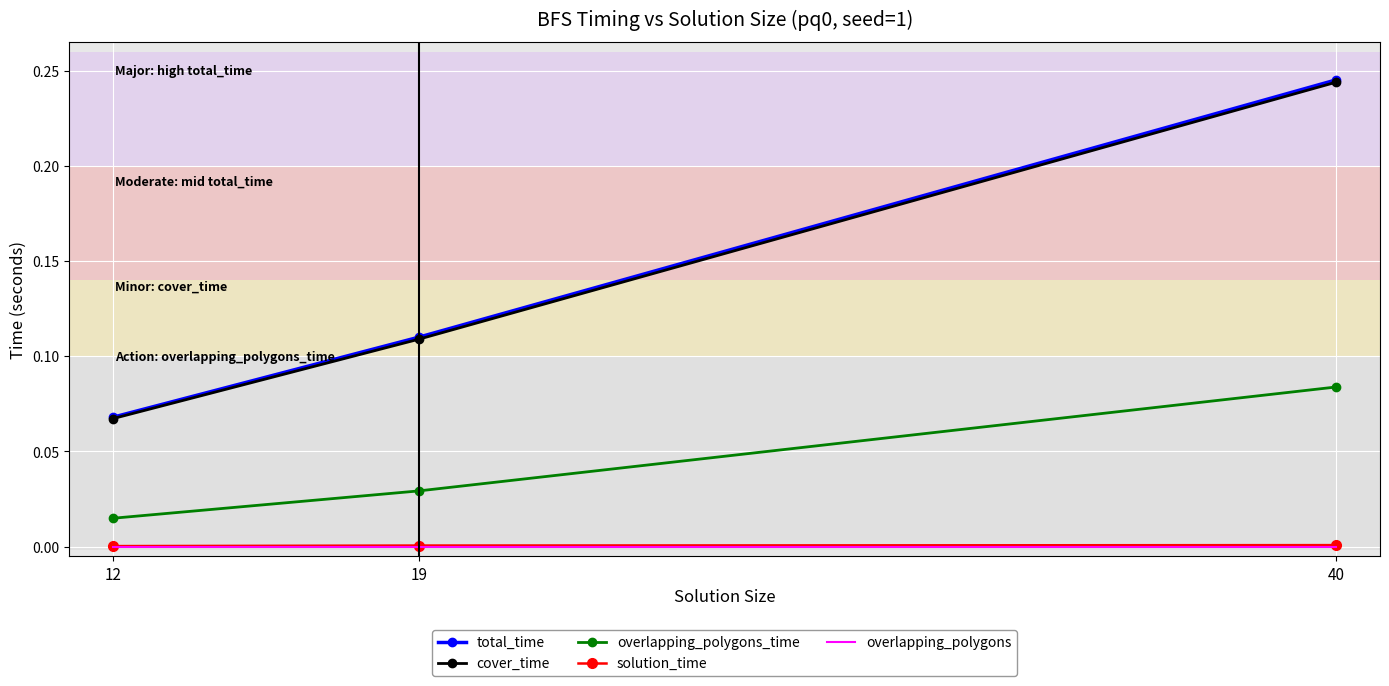

At which category is the sum across all series the highest?

40